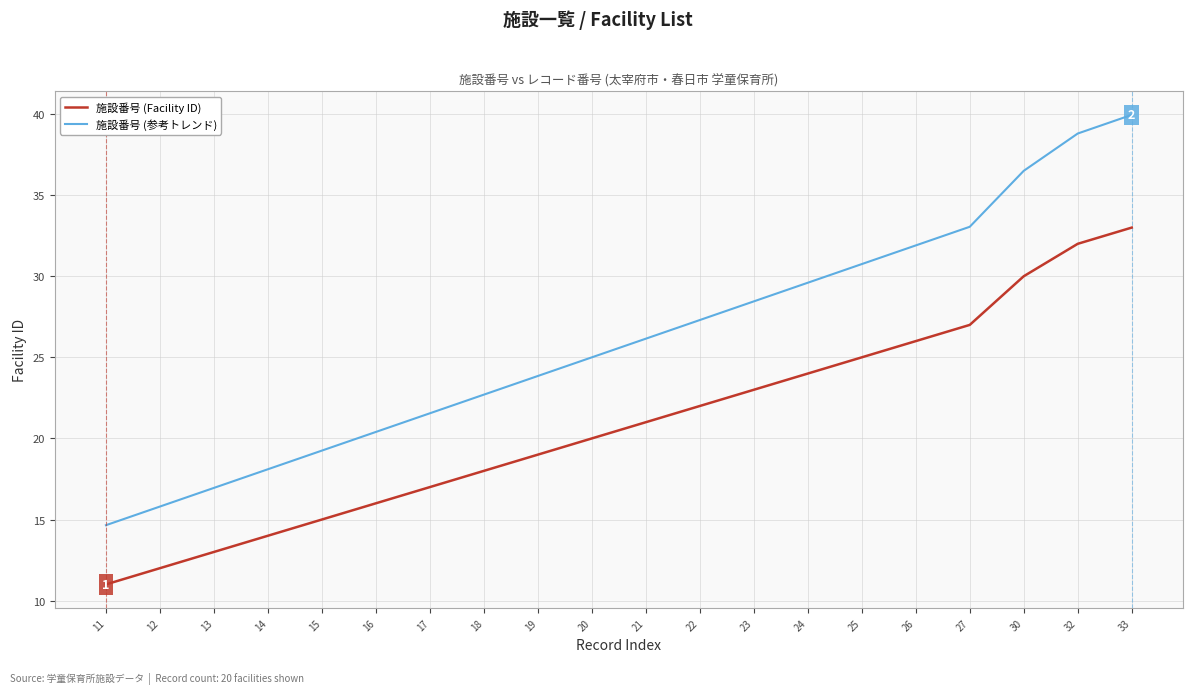

What is the sum of all 施設番号 (Facility ID) values?

418.0